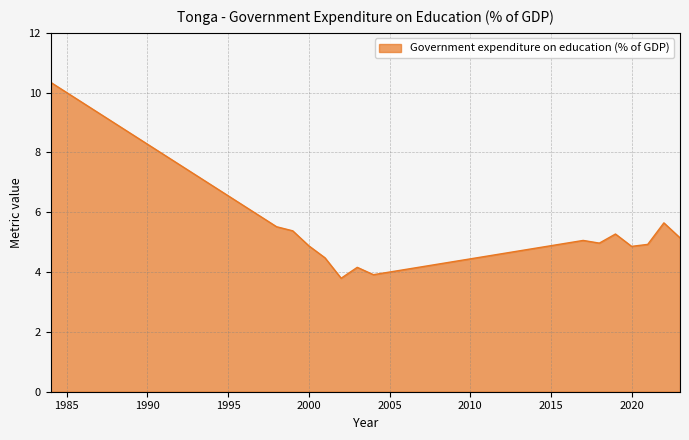

What is the smallest value displayed?

3.8